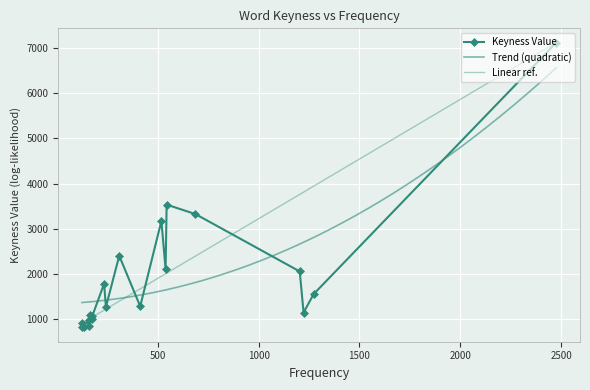

Which category has the highest value across all series?

2476